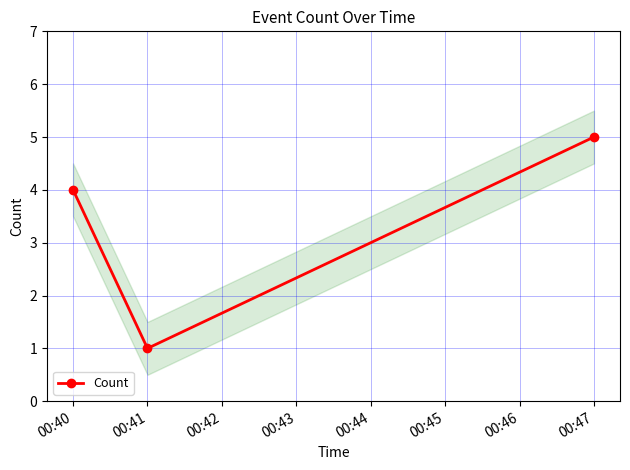

Does the chart display data point markers on the line(s)?

Yes